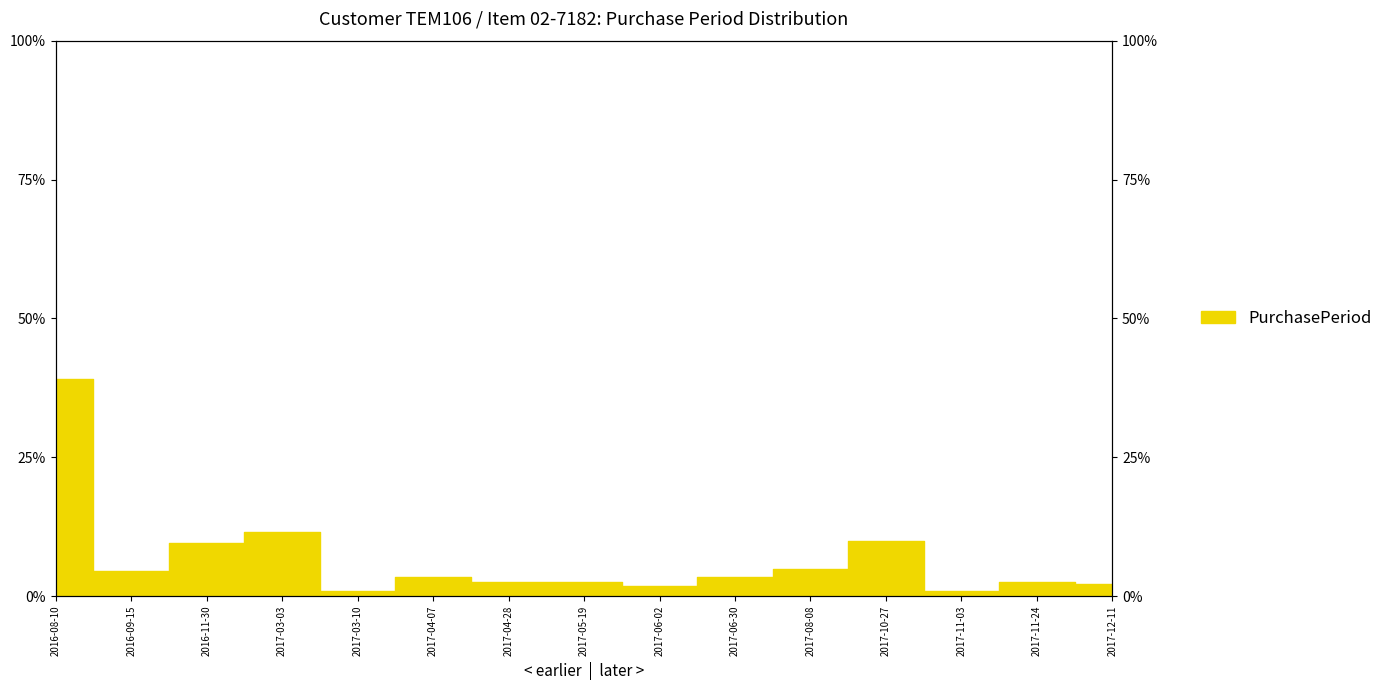

Reading right to left, transcribe all the data shown in this chart.

2.1	2.6	0.9	10.0	4.9	3.5	1.7	2.6	2.6	3.5	0.9	11.6	9.5	4.5	39.2